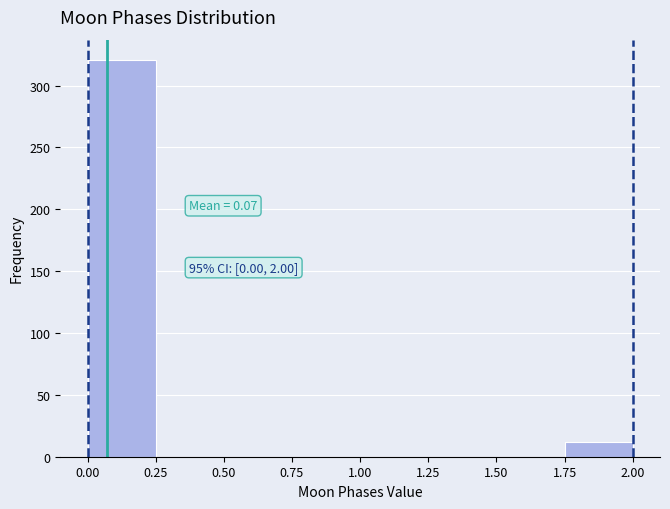

Over which range of the x-axis is the bar tallest?

0.00 to 0.25